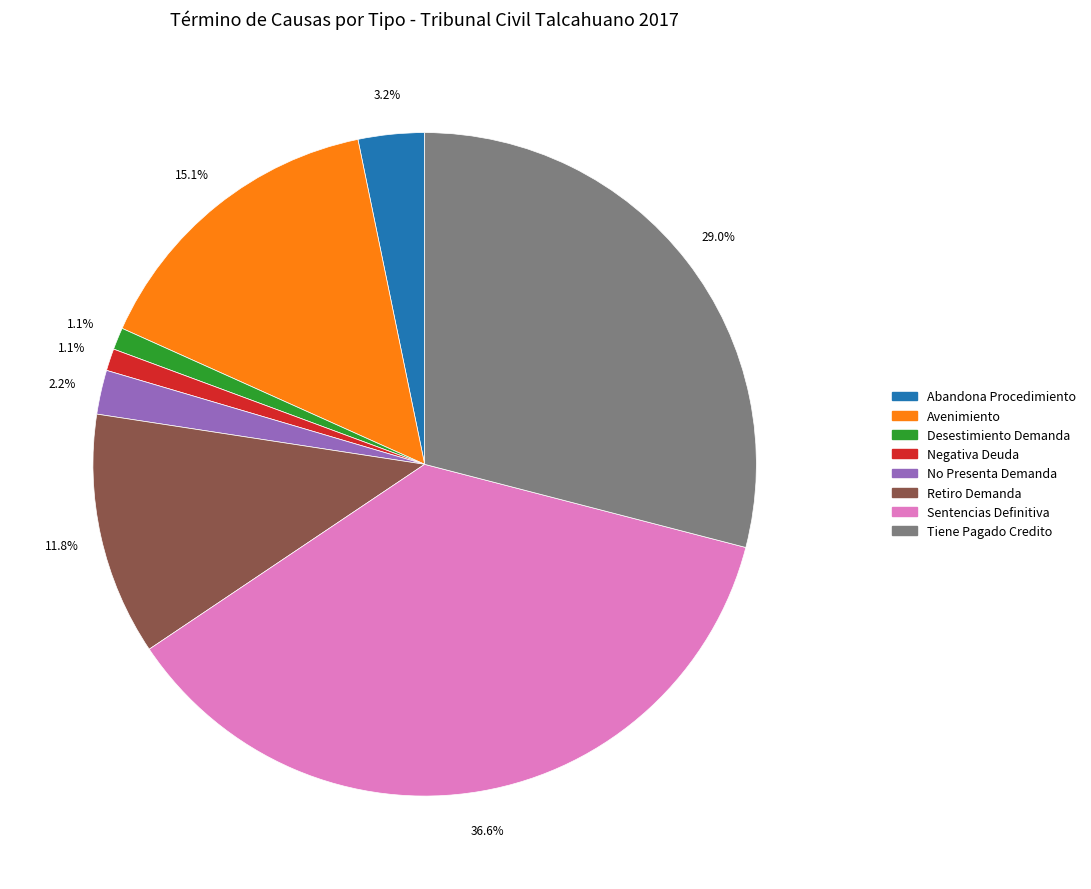

To the nearest percent, what percentage of the pie is Sentencias Definitiva?

37%